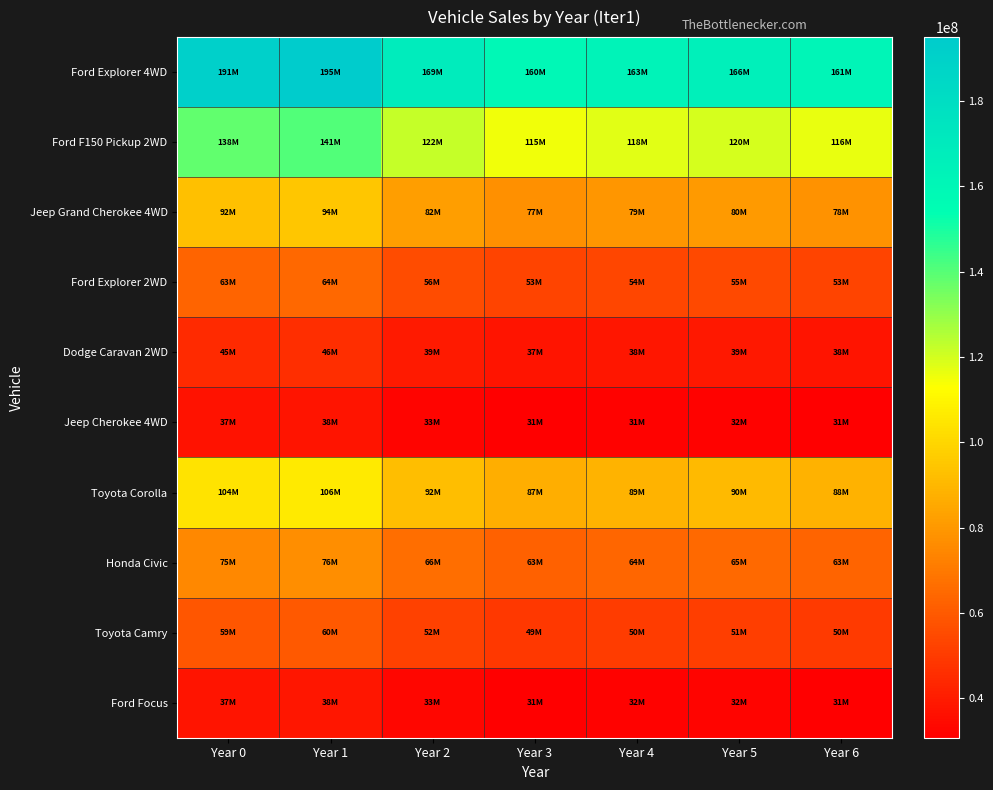

How many data points does each series have?

7